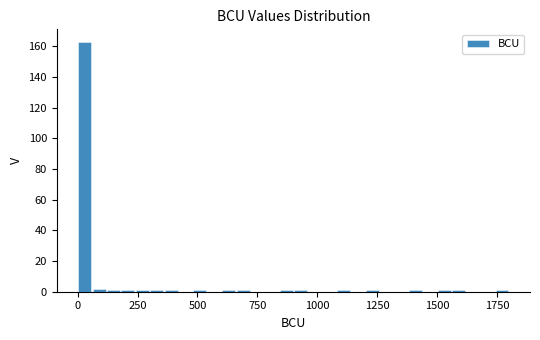

Around what value on the x-axis is the tallest bar? Give the approximate position of its centre, as read against the axis.

50